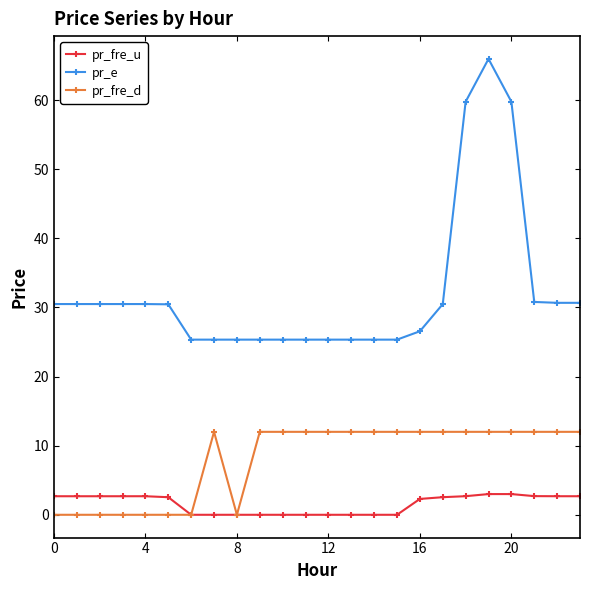

Count the number of categories in the chart.

24